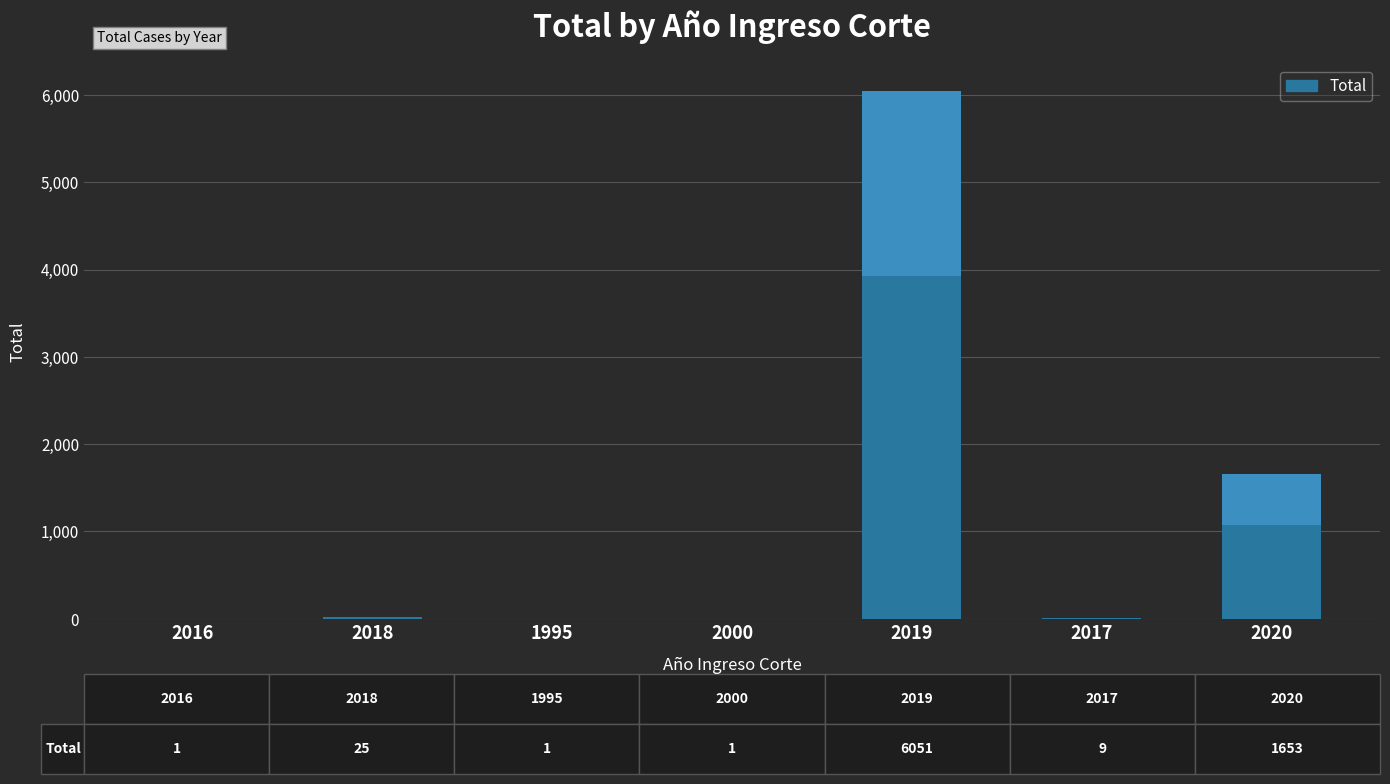

Are the bars horizontal?

No